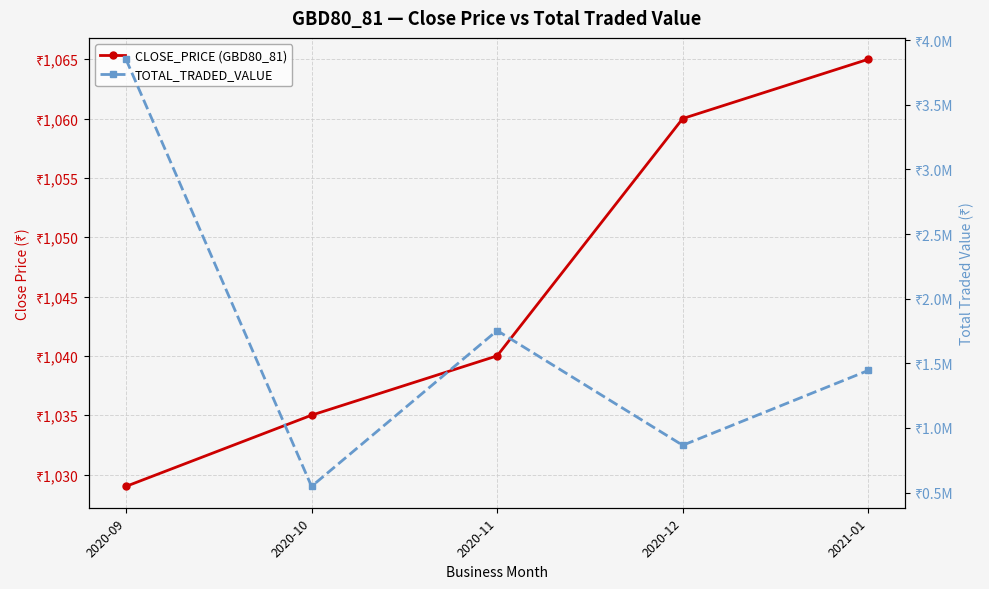

Reading left to right, extract all data points from this chart.

CLOSE_PRICE (GBD80_81): 1029	1035	1040	1060	1065
TOTAL_TRADED_VALUE: 3851820	548250	1753350	866150	1444780